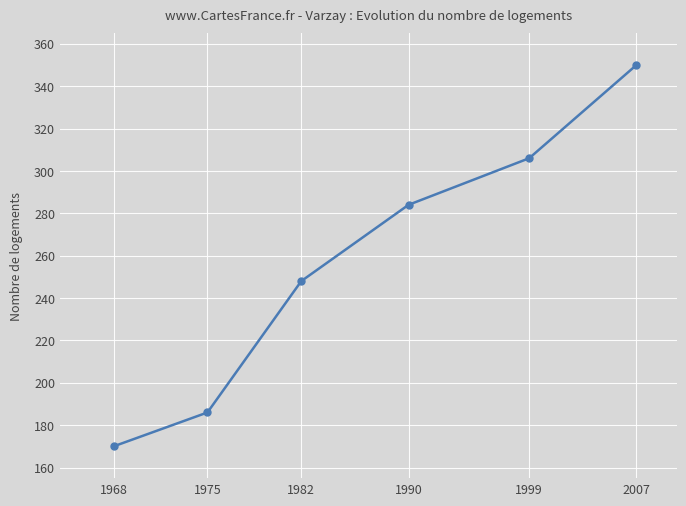

What is the greatest value displayed?

350